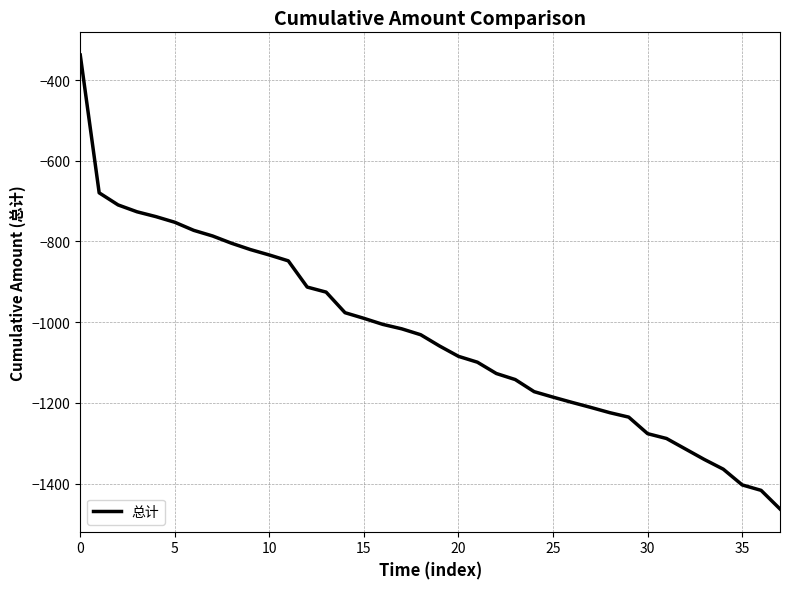

What is the minimum value shown in the chart?

-1463.1